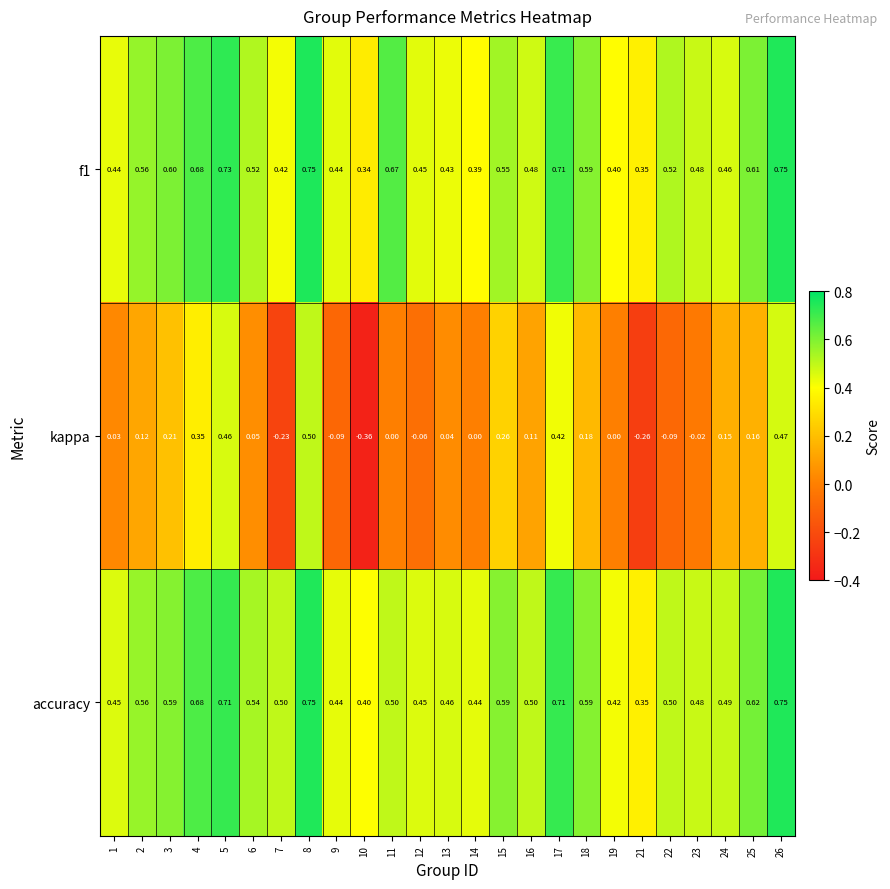

What is the total value across all series at 11?

1.2